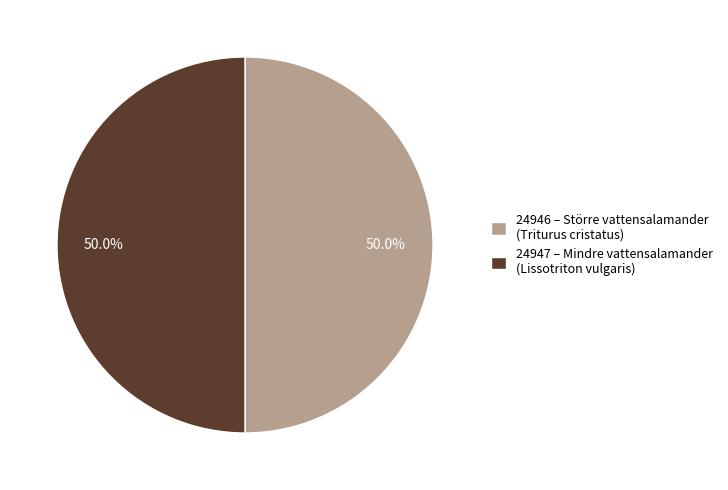

How much of the chart is everything except 24947 – Mindre vattensalamander (Lissotriton vulgaris)?

50.0%